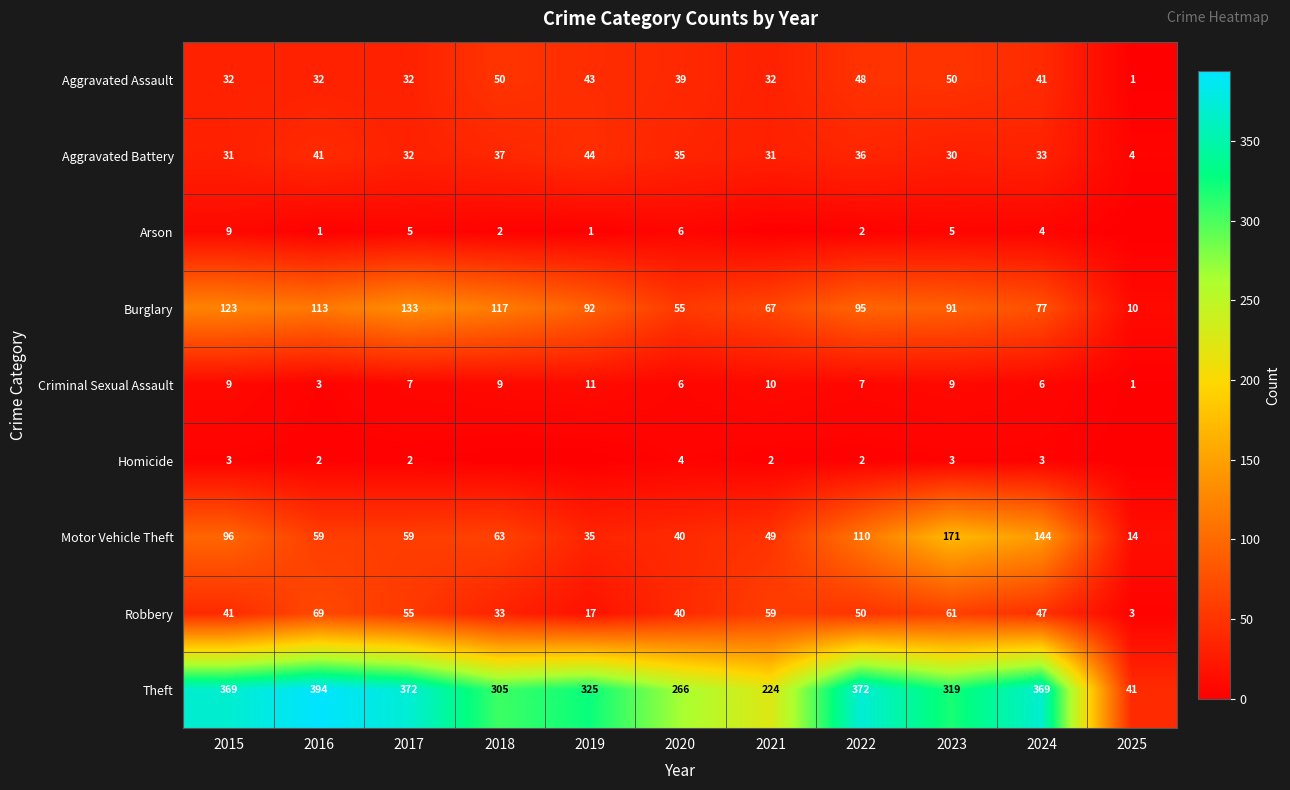

True or false: Arson has a value of 12 at 2015.

False